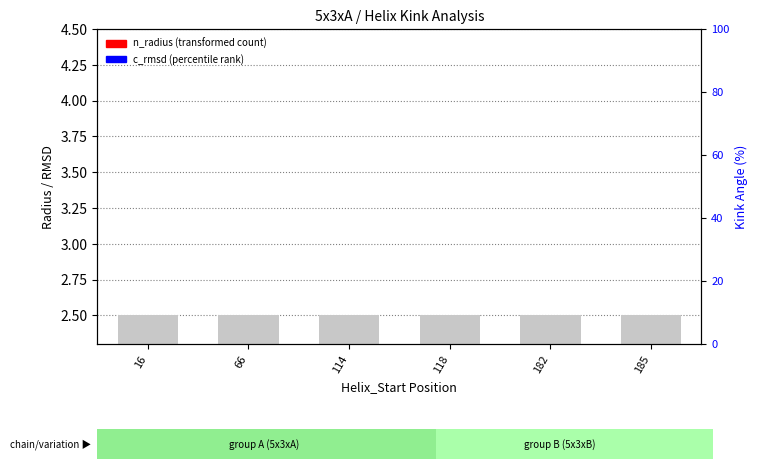

What is the sum of all n_radius (transformed count) values?

11.2